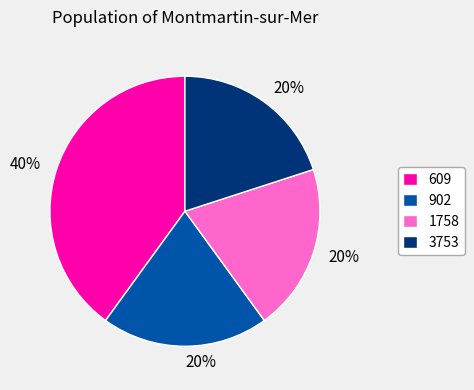

The 1758 slice represents 33% of the pie. True or false?

False